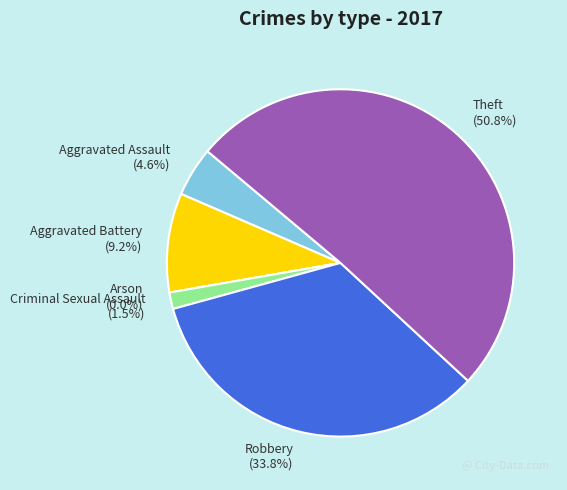

What is the majority slice?

Theft